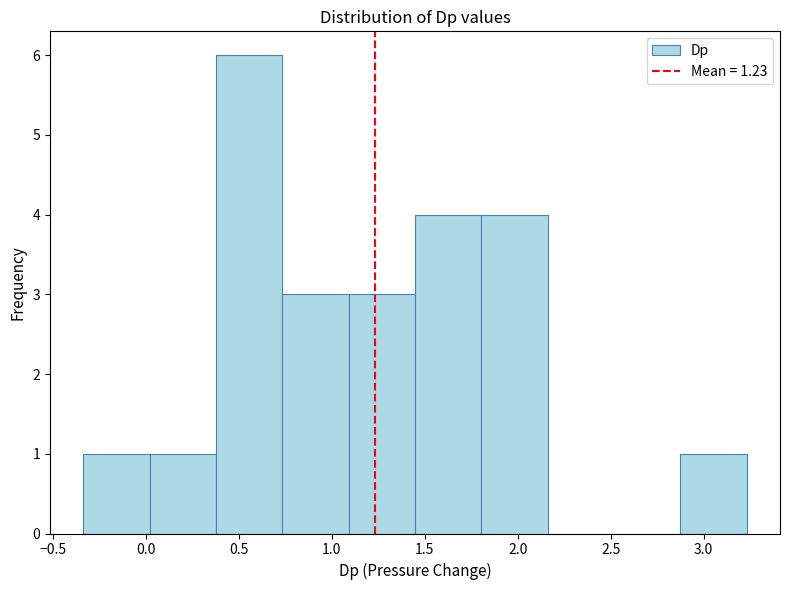

Reading left to right, transcribe this chart: for each bar, give the range it covers on the x-axis and its height. Neither the bar edges nor the heights are printed on the chart, so give them approximately, as read against the axes.

-0.35 to 0.00: 1
0.00 to 0.40: 1
0.40 to 0.75: 6
0.75 to 1.10: 3
1.10 to 1.45: 3
1.45 to 1.80: 4
1.80 to 2.15: 4
2.15 to 2.50: 0
2.50 to 2.90: 0
2.90 to 3.25: 1